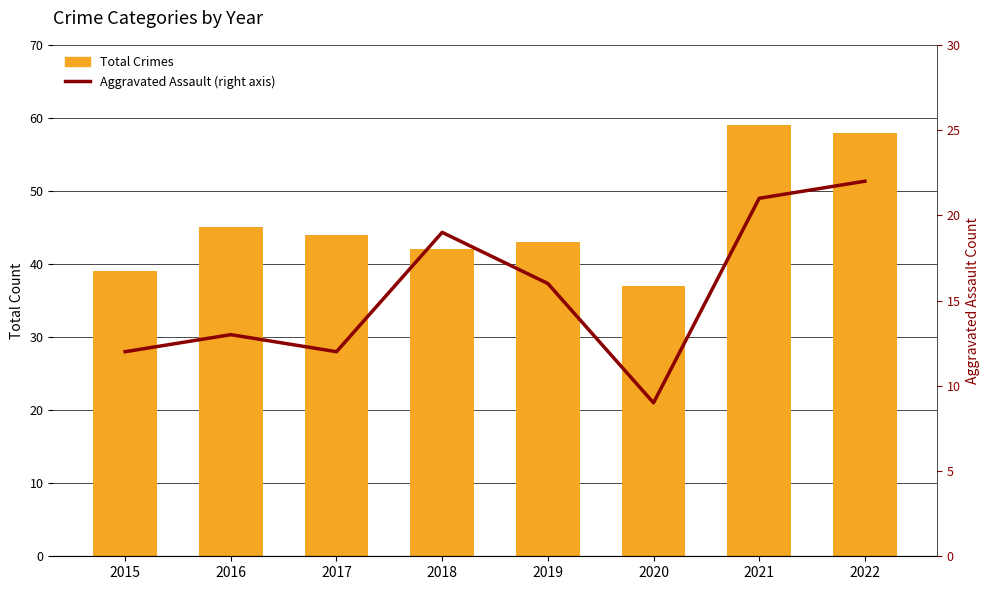

The Aggravated Assault (right axis) series shows 36 at 2022. True or false?

False